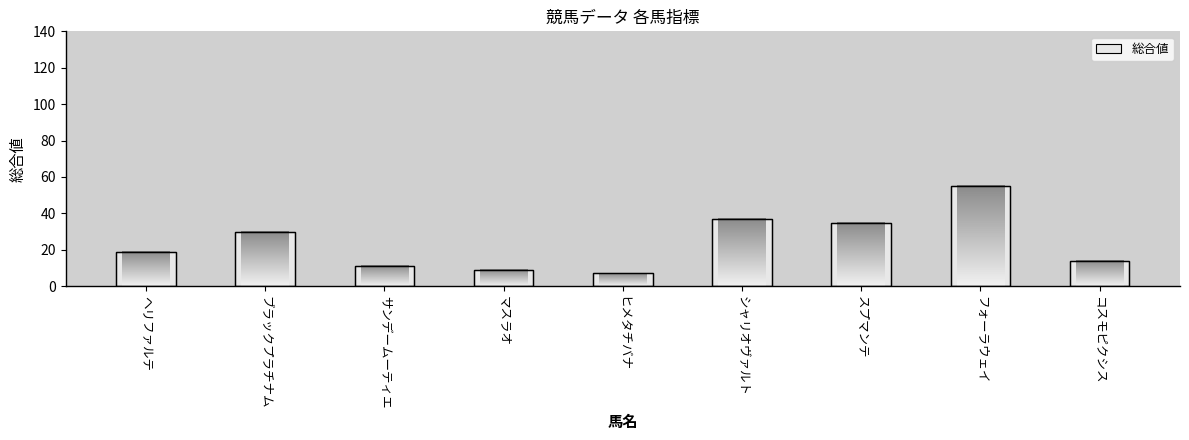

Rank the categories by value from lowest to highest.

ヒメタチバナ, マスラオ, サンデームーティエ, コスモピクシス, ヘリファルテ, ブラックプラチナム, スプマンテ, シャリオヴァルト, フォーラウェイ